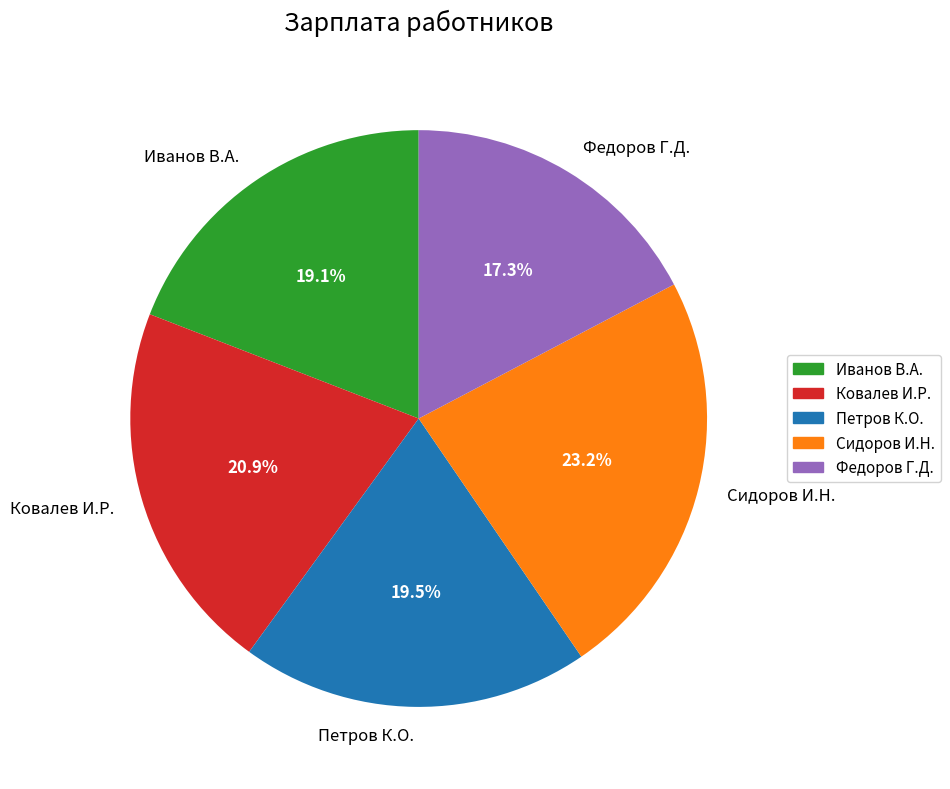

How many segments does this pie chart have?

5